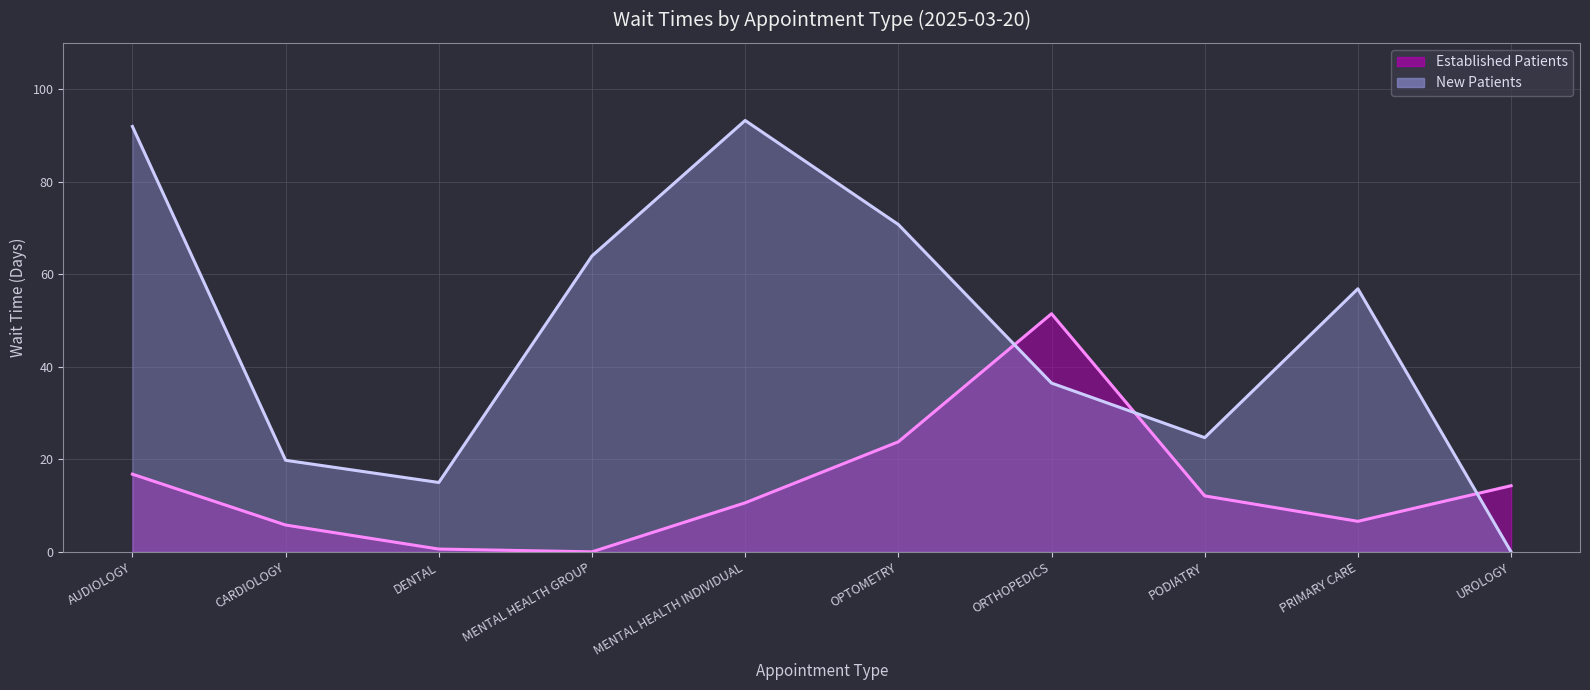

Which series ends up on top after the final intersection of NewPatients (line) and EstablishedPatients (line)?

EstablishedPatients (line)